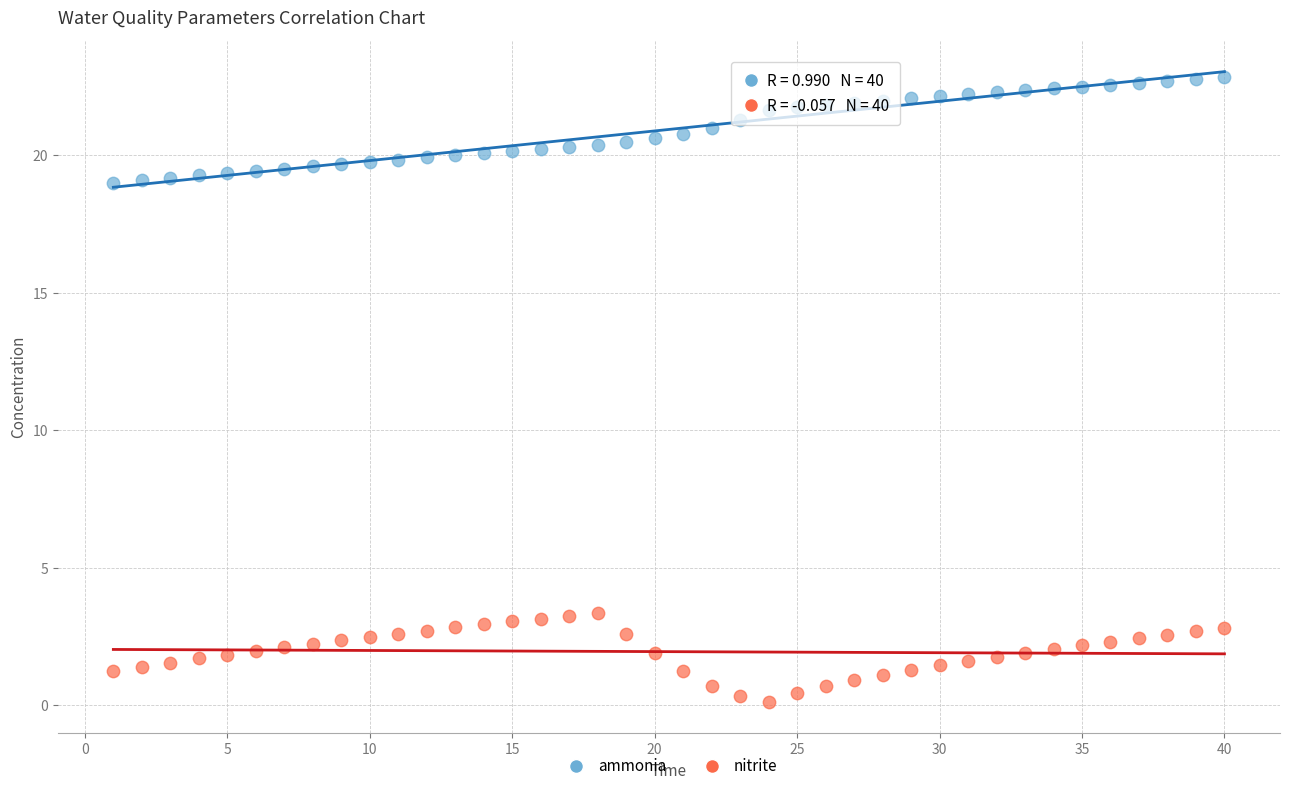

Across all data points, what is the range of X values (max minus min)?

39.0